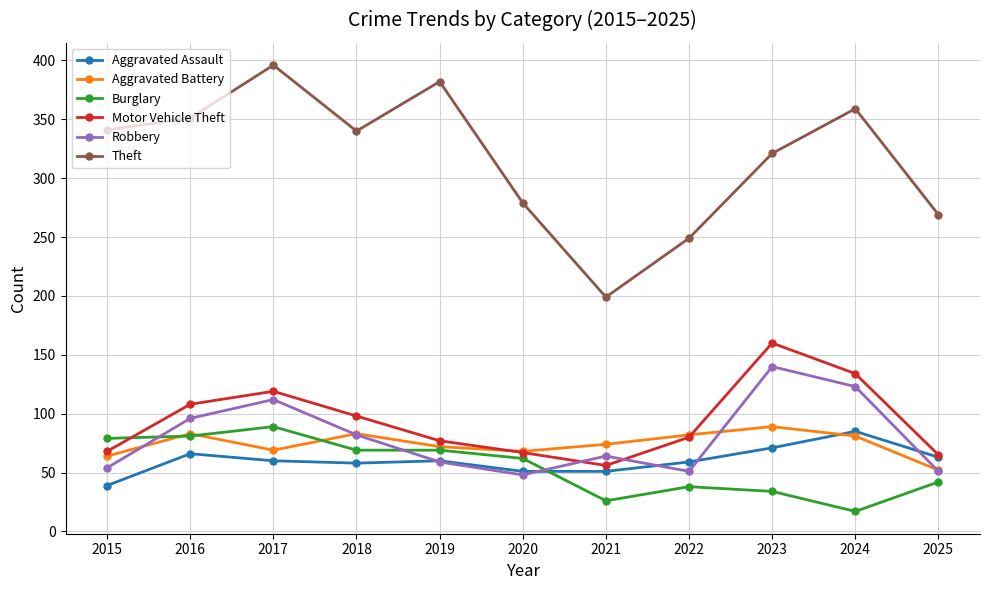

What is the smallest value displayed?

17